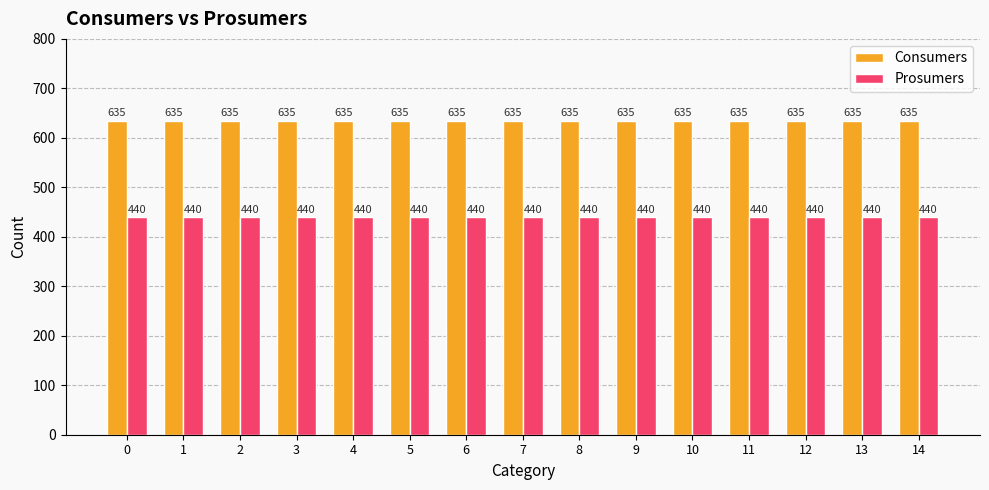

Is it true that Consumers equals 635 at 8?

True